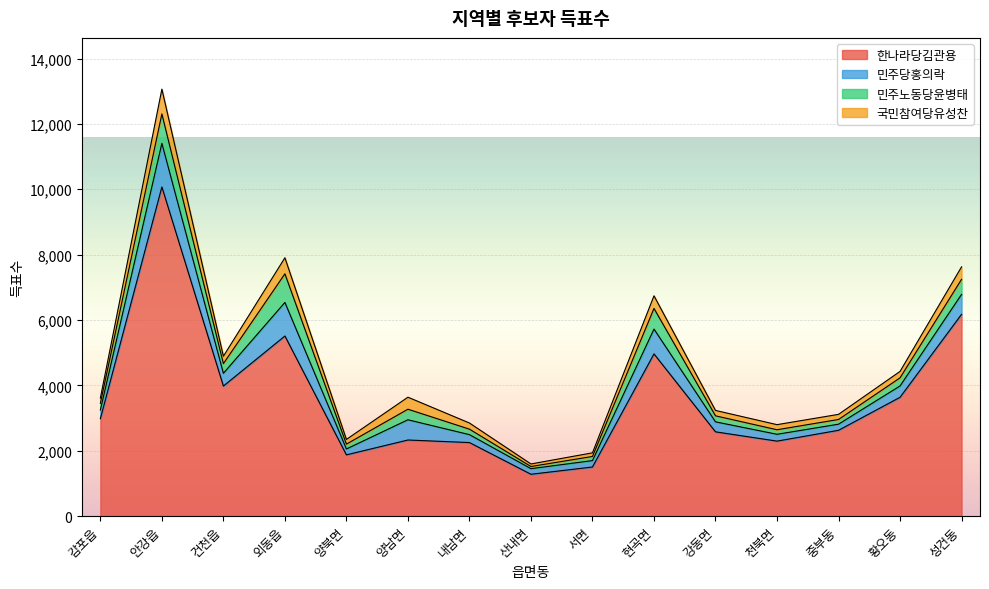

How many intersections are there between 민주노동당윤병태 and 국민참여당유성찬?

4